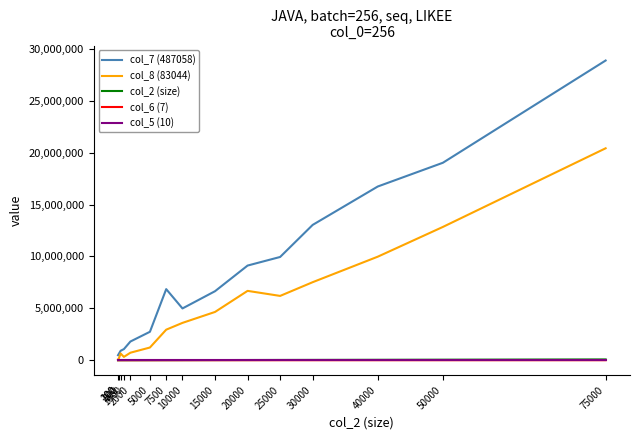

What is the greatest value displayed?

28883047